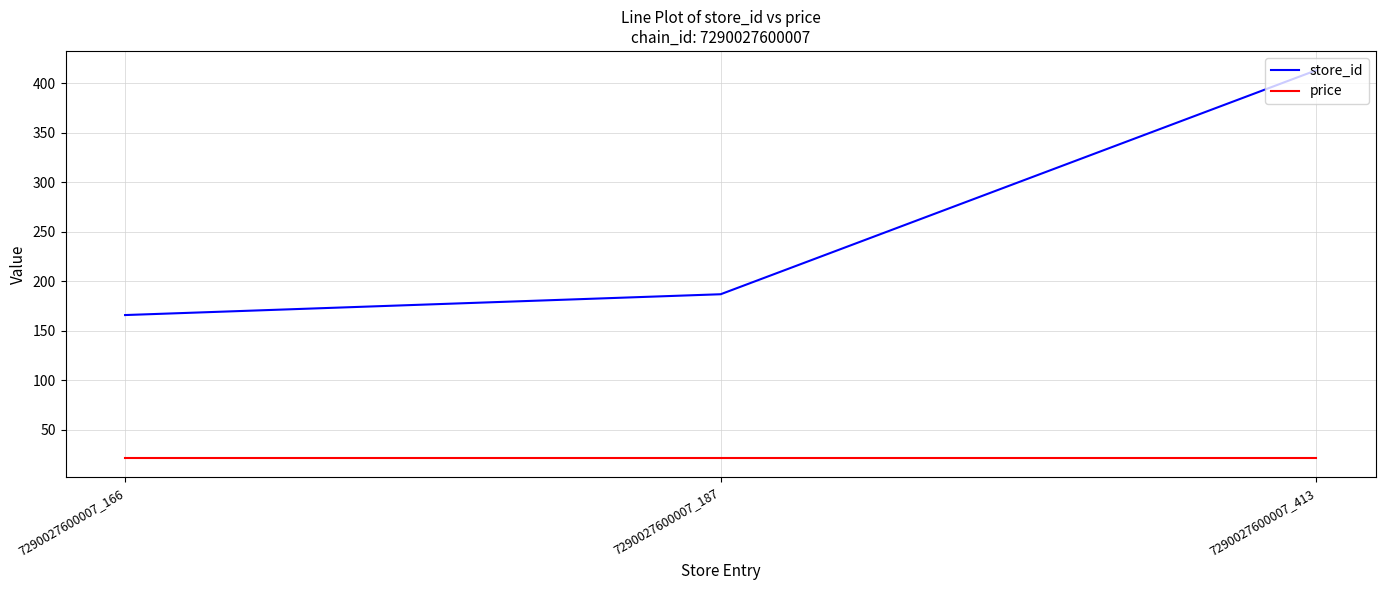

What is the difference between the highest and lowest values at 7290027600007_187?

165.1